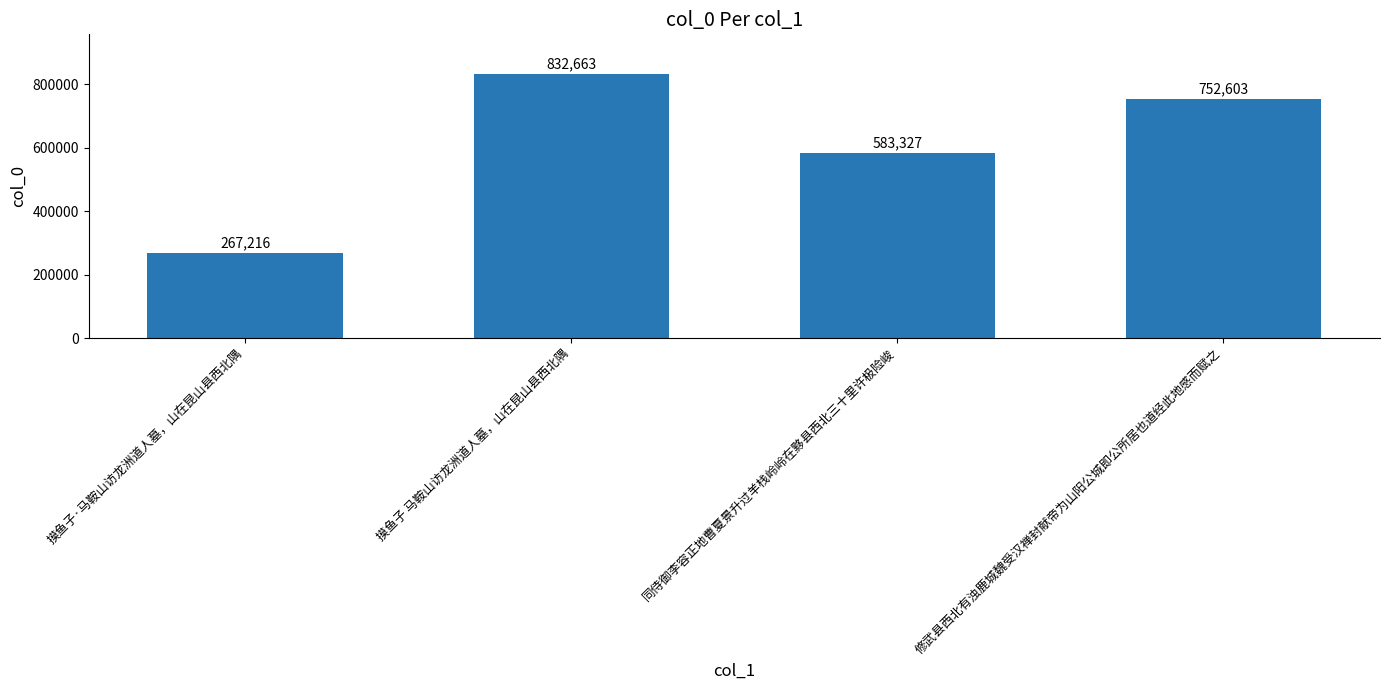

Are the bars grouped side by side (vs. stacked)?

No